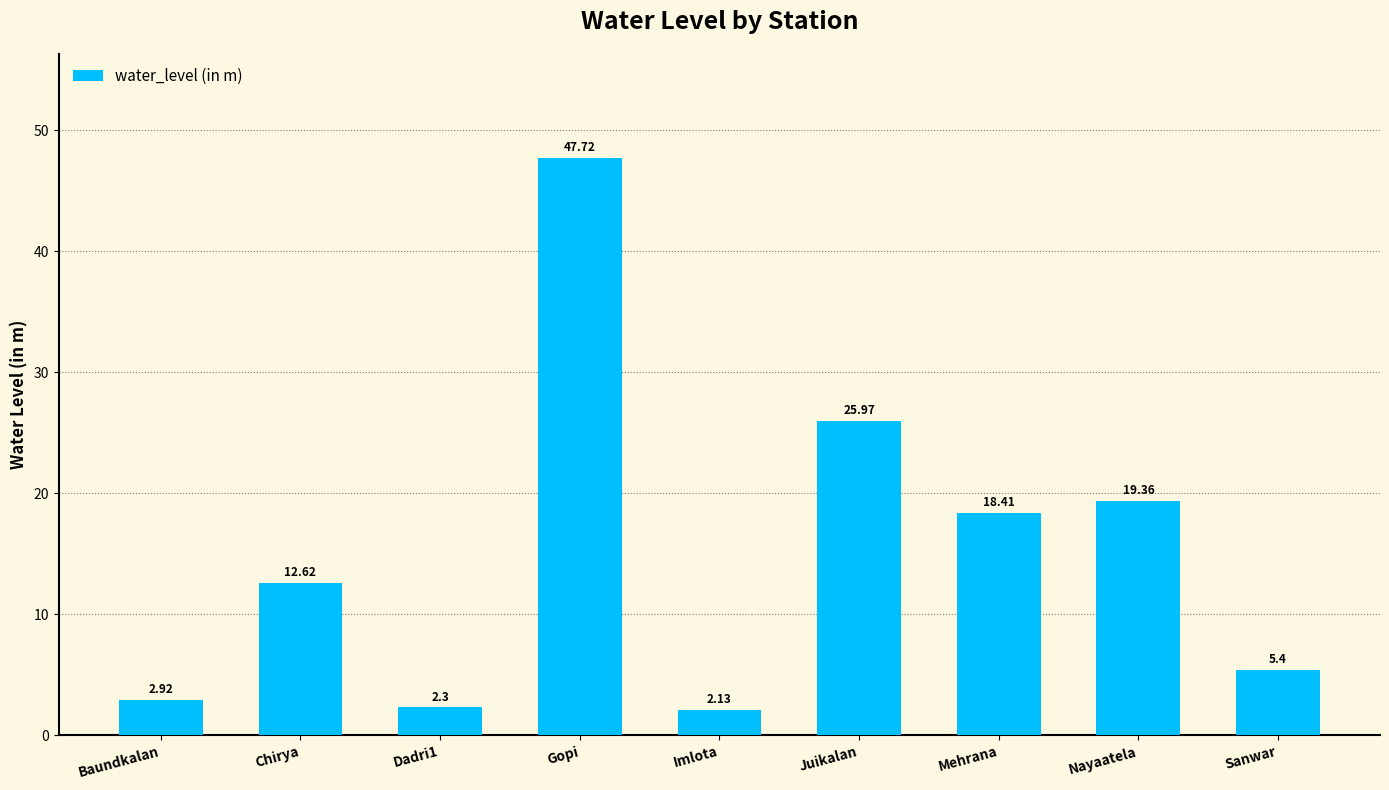

What is the greatest value displayed?

47.7